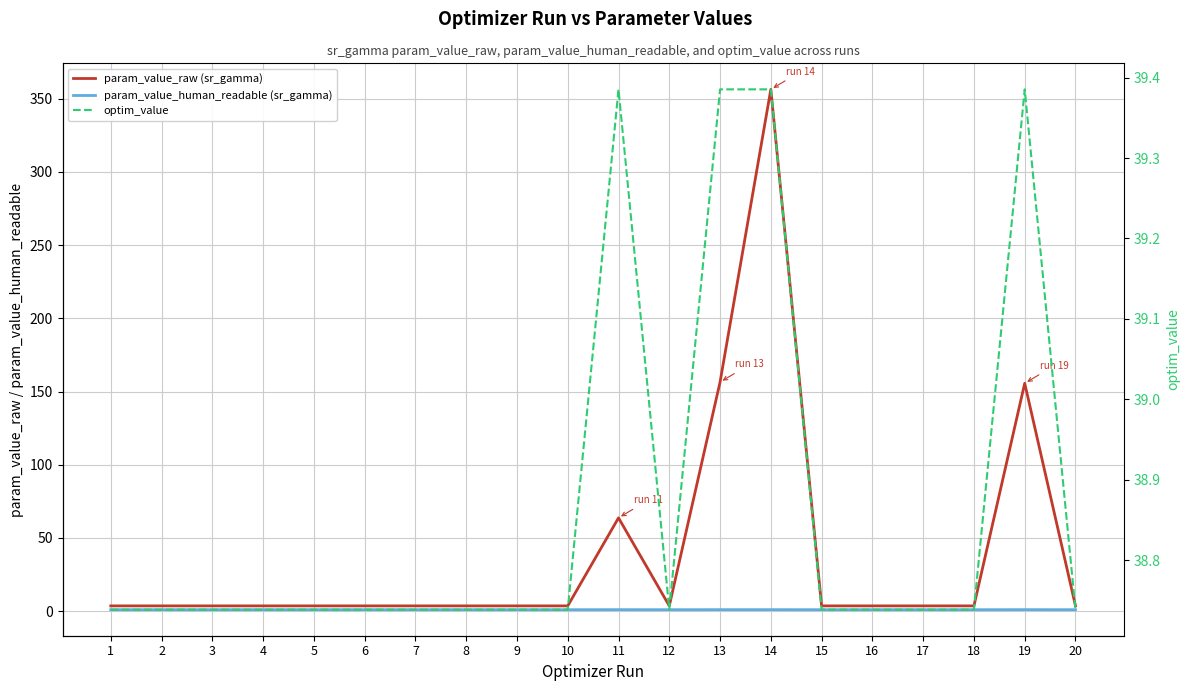

Which series has the largest total across all categories?

param_value_raw (sr_gamma)